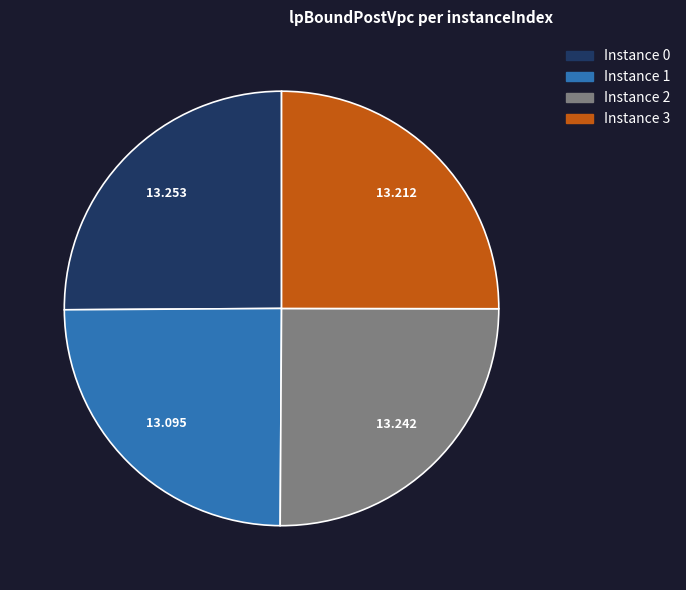

Is there a majority slice in this chart?

No